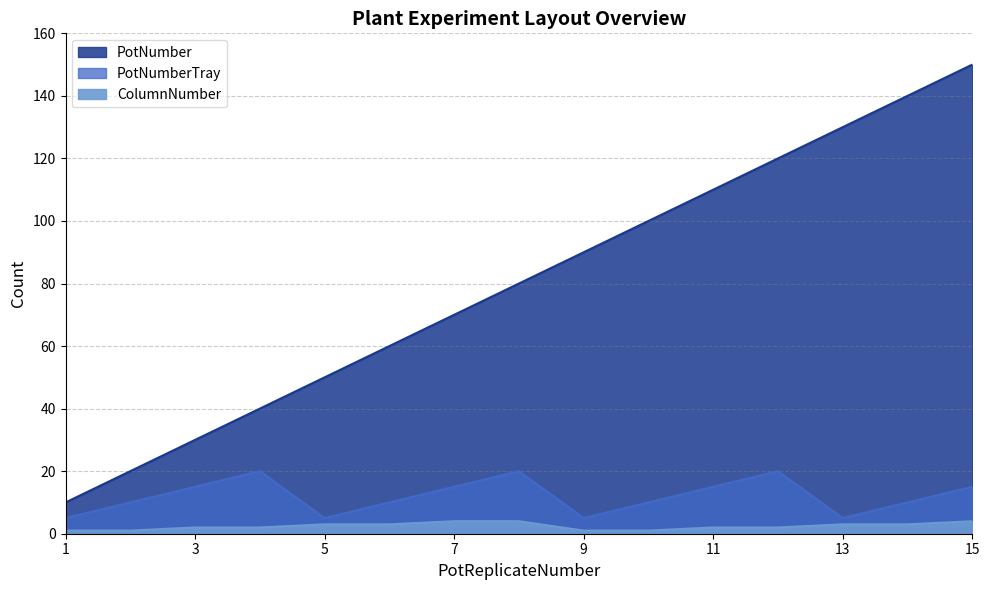

Which series has the widest spread of values?

PotNumber